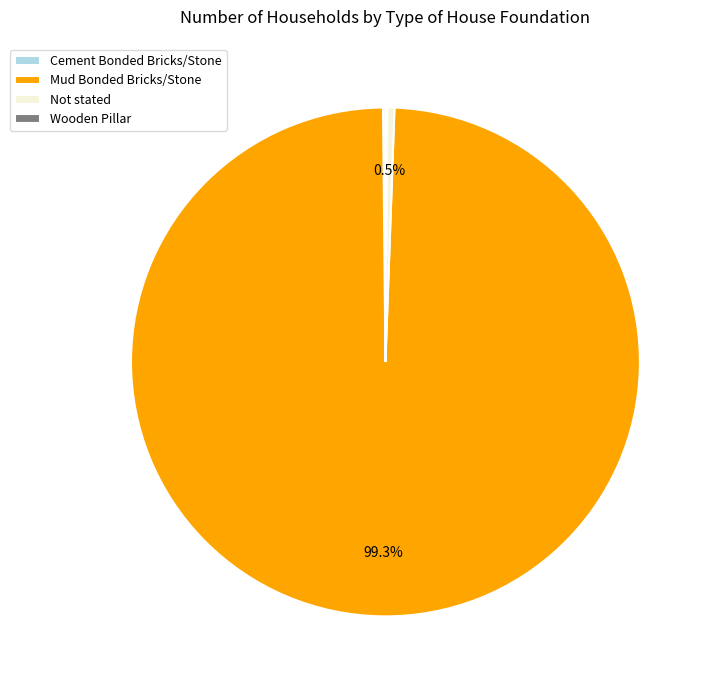

What portion of the pie excludes Not stated?

99.5%